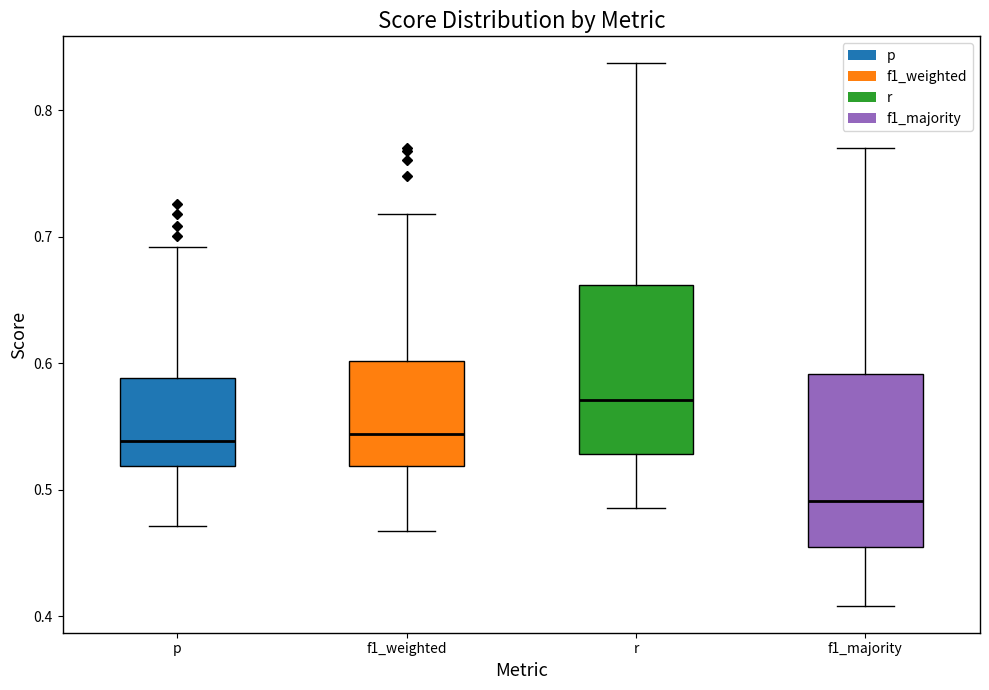

Where does the median line of the box for f1_majority sit on the y-axis? The values are not printed on the chart, so give them approximately, as read against the axis.

0.49